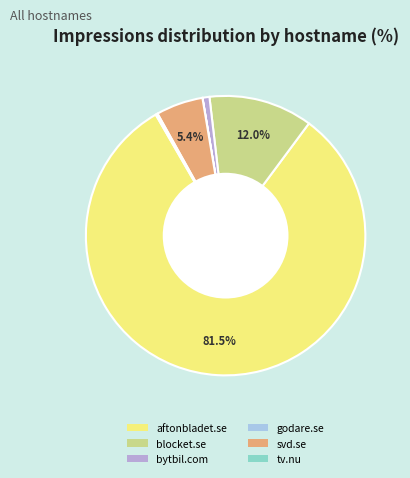

To the nearest percent, what is the difference between the godare.se and svd.se slice percentages?

5%